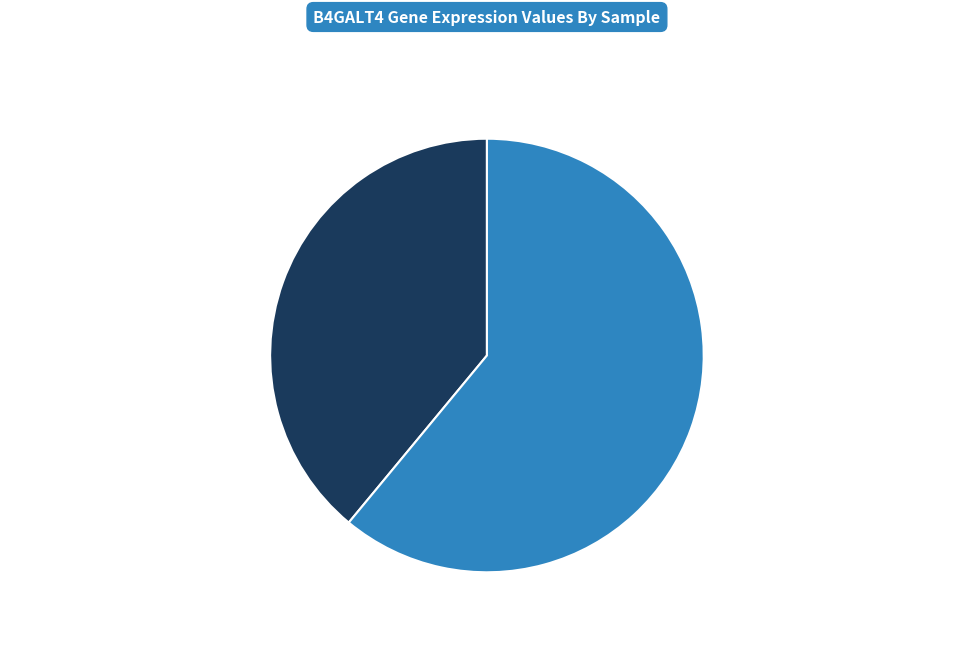

Does any single category account for the majority?

Yes